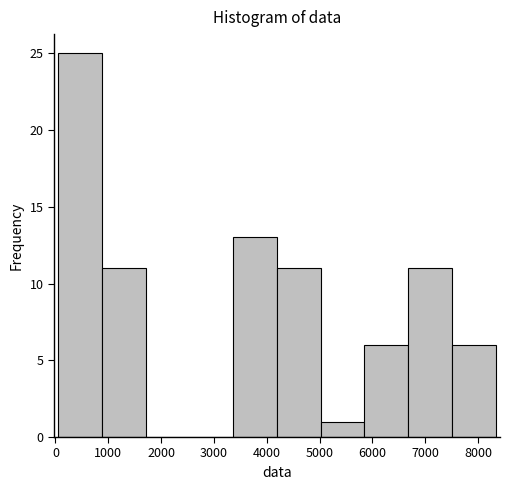

How tall is the bar that spans 4200 to 5000 on the x-axis? Neither the bar edges nor the heights are printed on the chart, so give them approximately, as read against the axes.

11